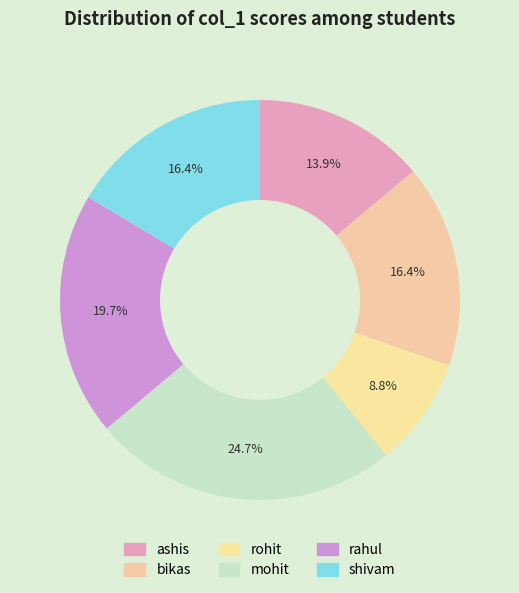

Combined, do rahul and shivam account for over 50%?

No